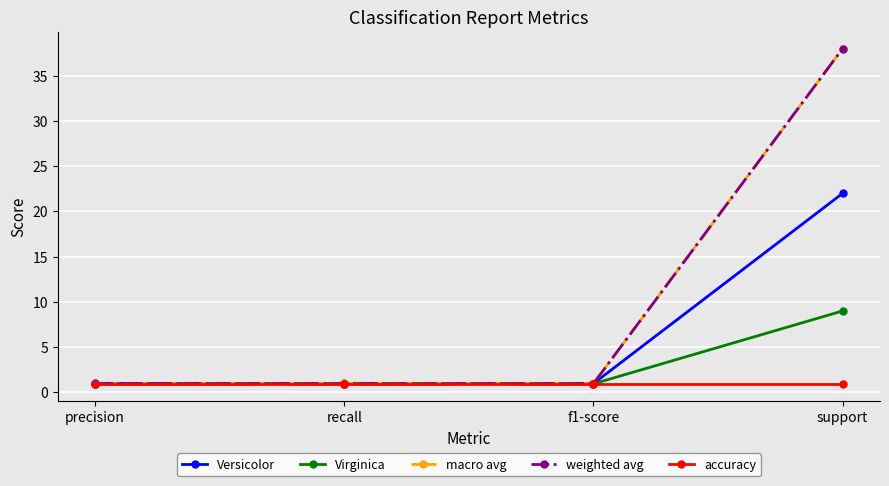

At which category is the sum across all series the highest?

support